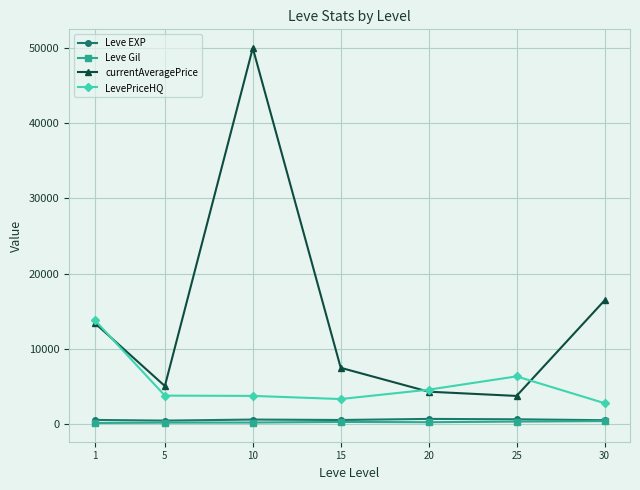

Between 20 and 30, which series saw the biggest shift?

currentAveragePrice